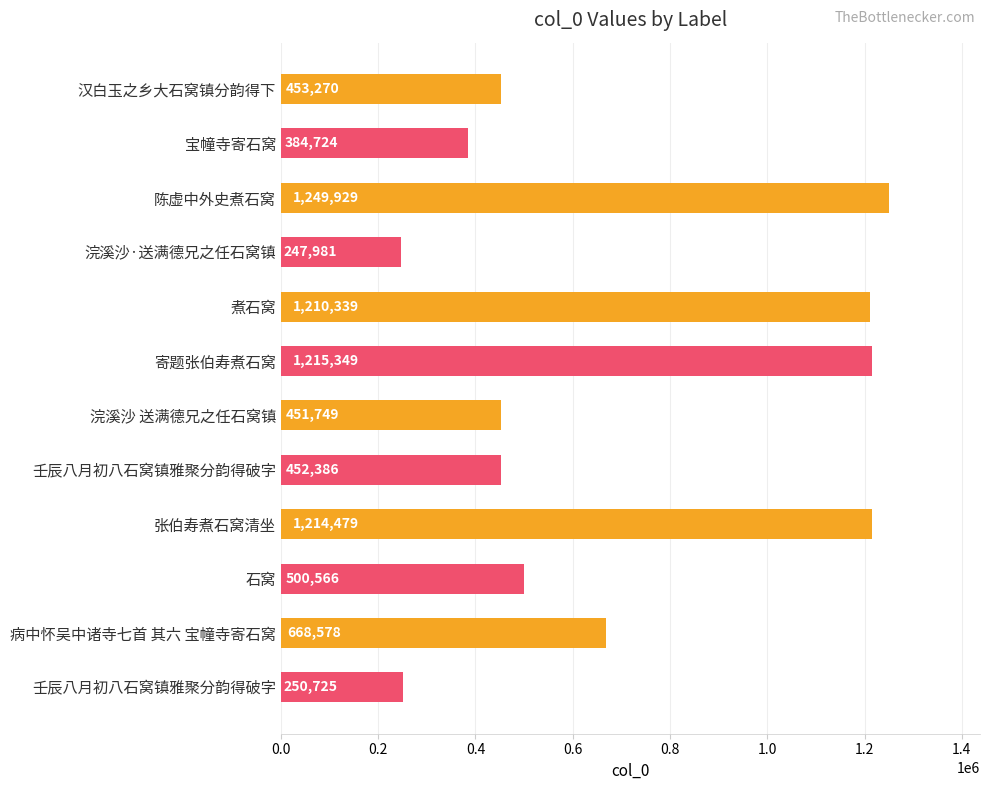

How many bars are there in total?

12